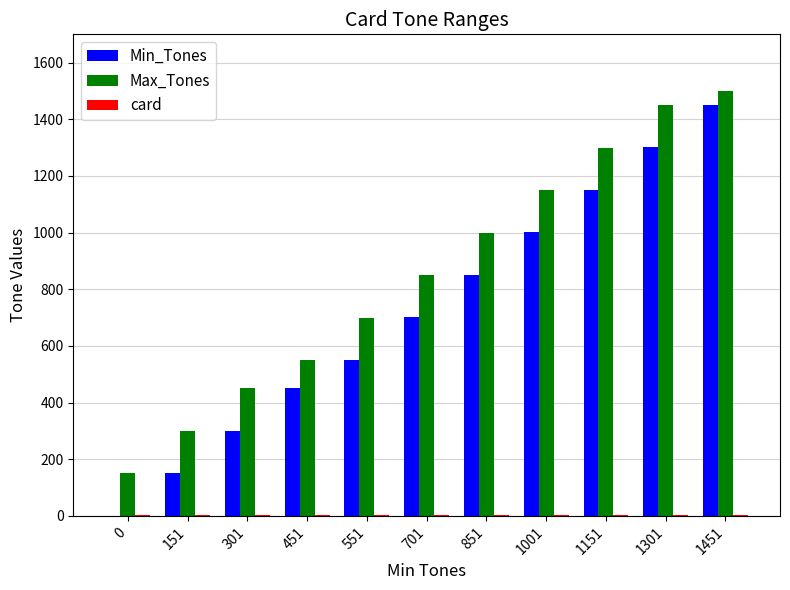

Count the number of data series in this chart.

3